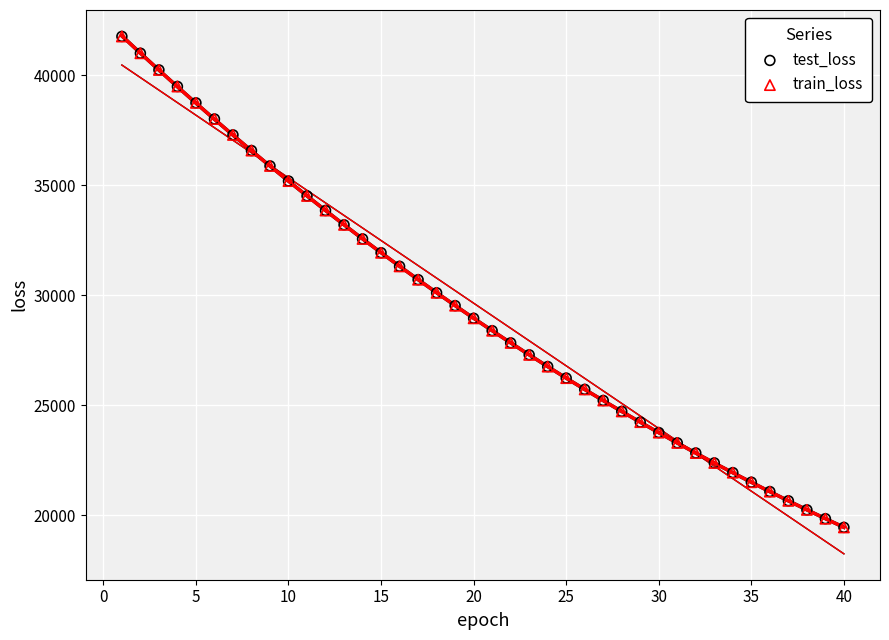

What are all the series names shown in the legend?

test_loss, train_loss